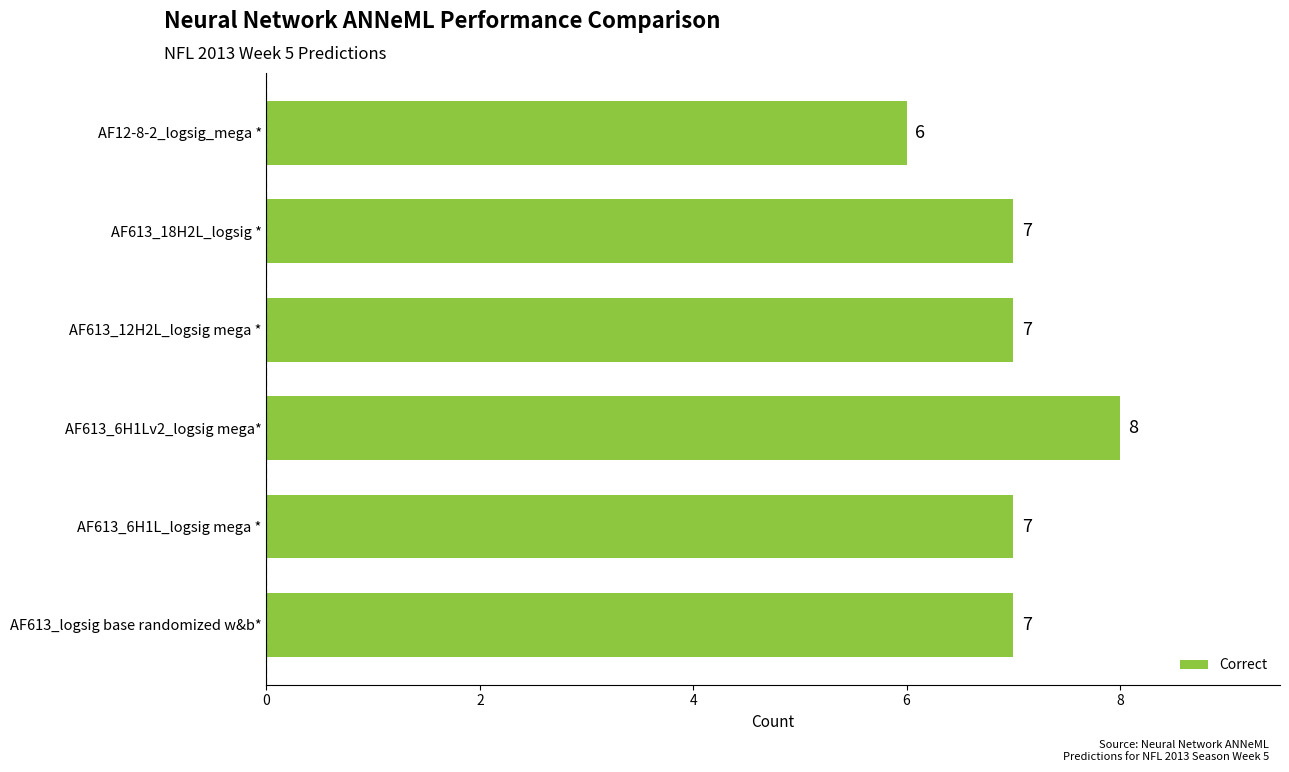

What is the maximum value shown in the chart?

8